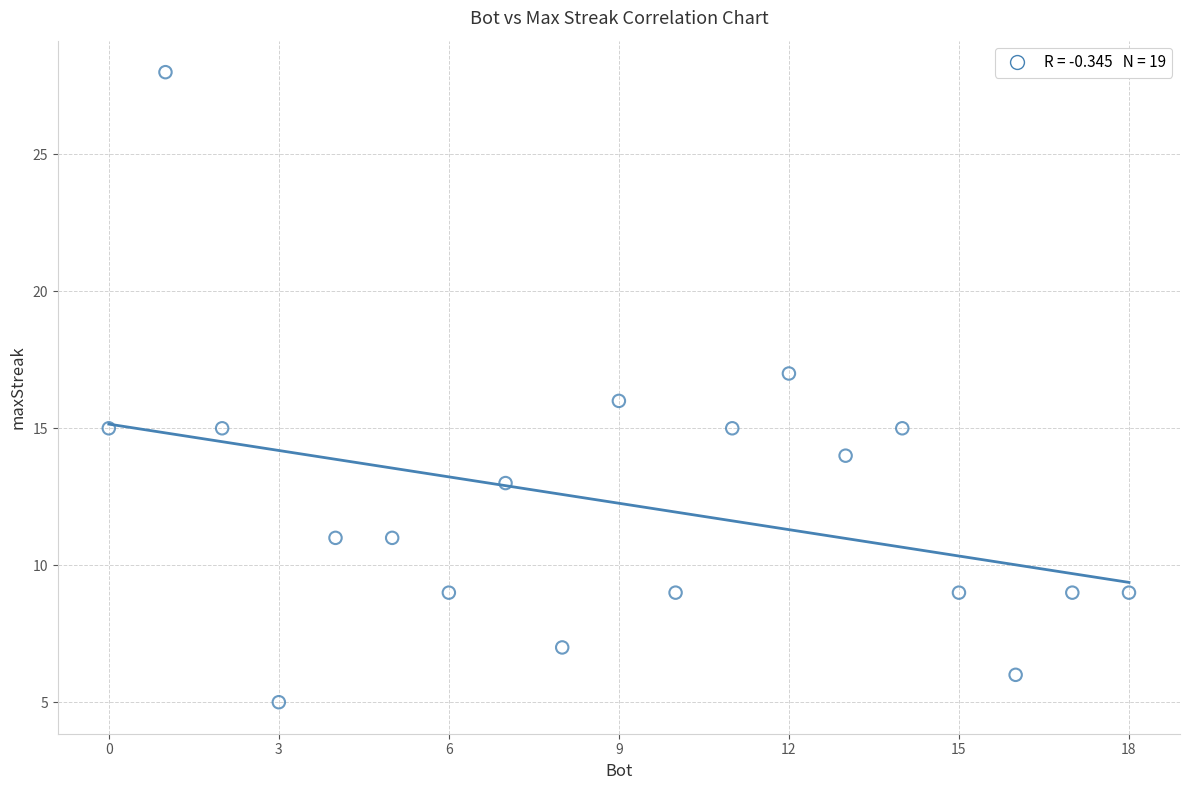

What is the range of Y values (max minus min)?

23